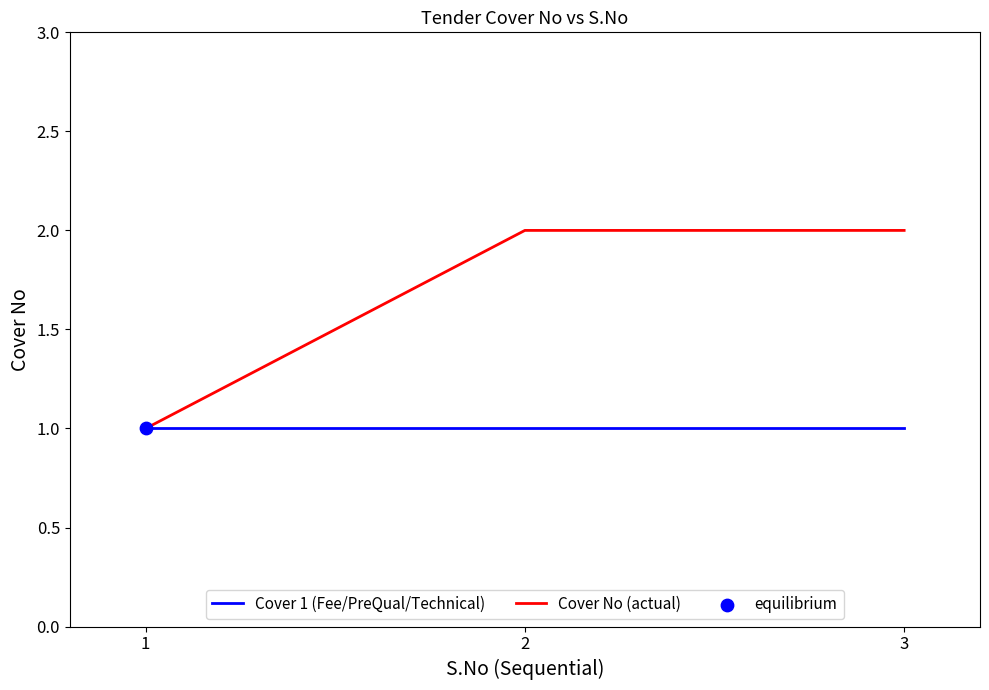

Between 1 and 3, which series saw the biggest shift?

Cover No (actual)